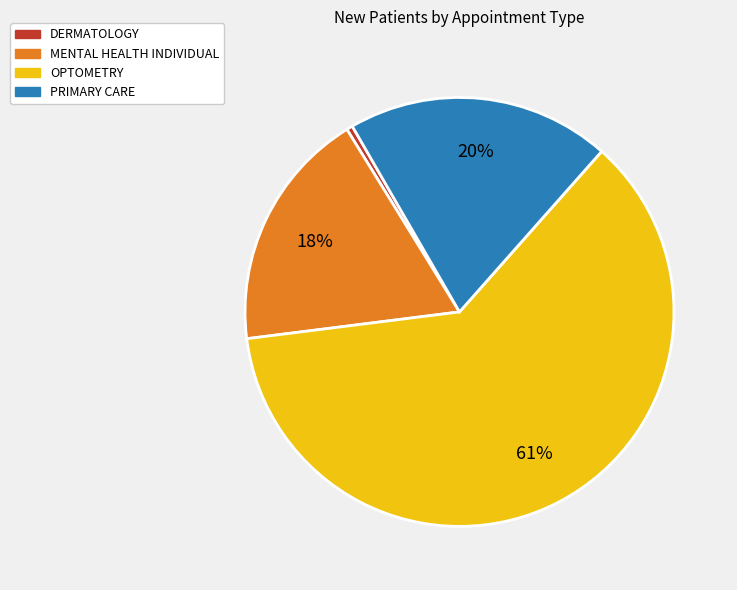

Which has a higher value, DERMATOLOGY or MENTAL HEALTH INDIVIDUAL?

MENTAL HEALTH INDIVIDUAL